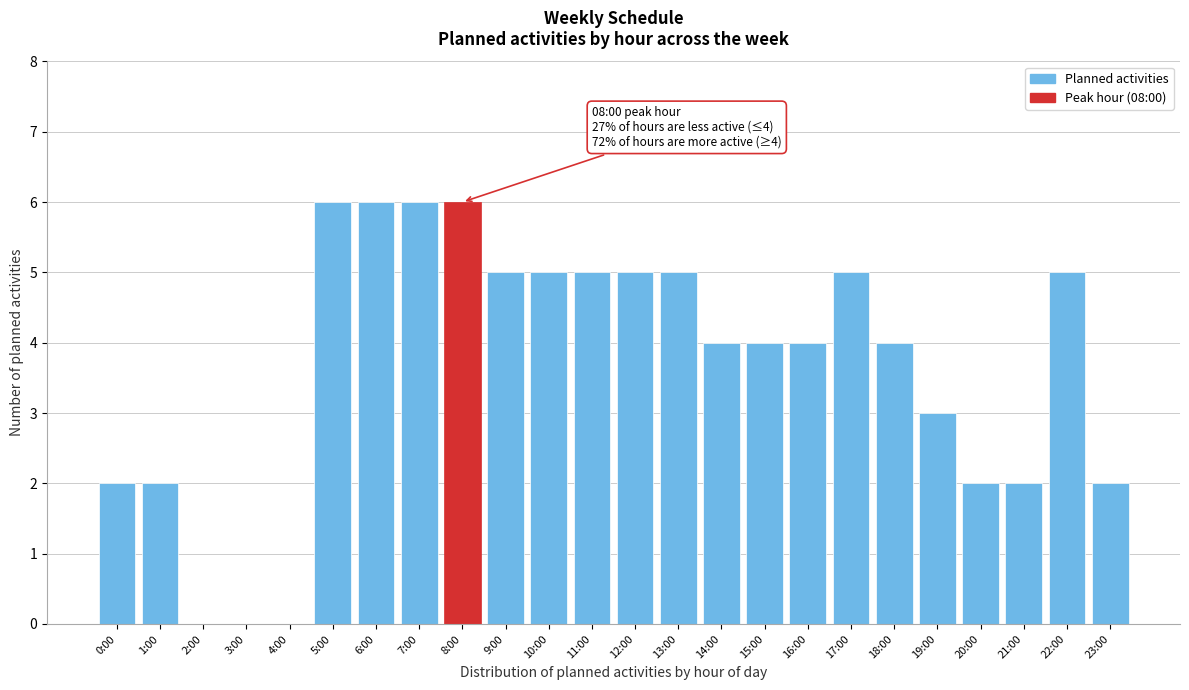

Reading left to right, extract all data points from this chart.

0:00=2	1:00=2	2:00=0	3:00=0	4:00=0	5:00=6	6:00=6	7:00=6	8:00=6	9:00=5	10:00=5	11:00=5	12:00=5	13:00=5	14:00=4	15:00=4	16:00=4	17:00=5	18:00=4	19:00=3	20:00=2	21:00=2	22:00=5	23:00=2